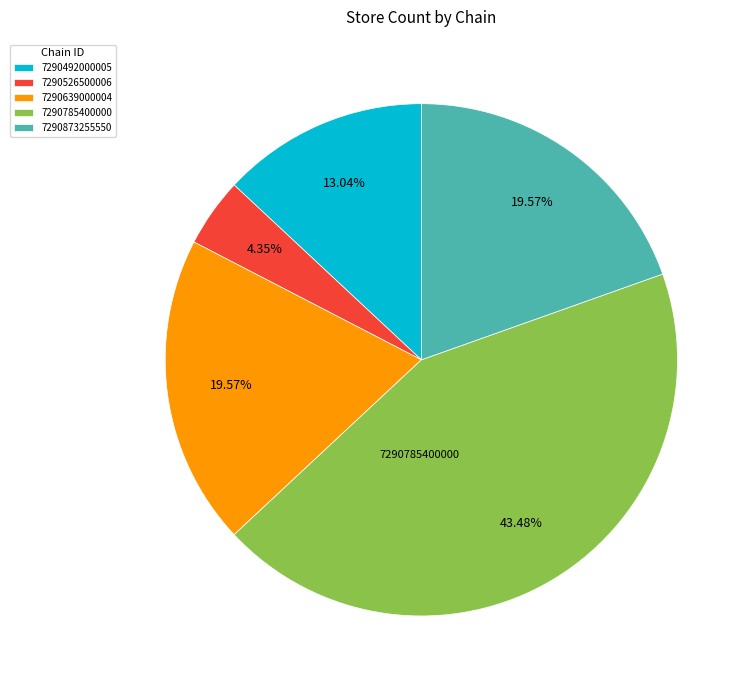

Which slice is the smallest?

7290526500006